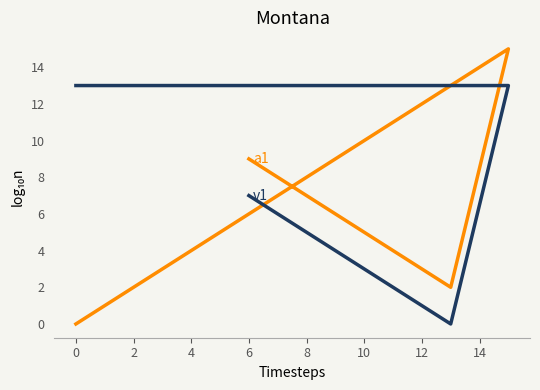

What is the average value of the a1 series?

6